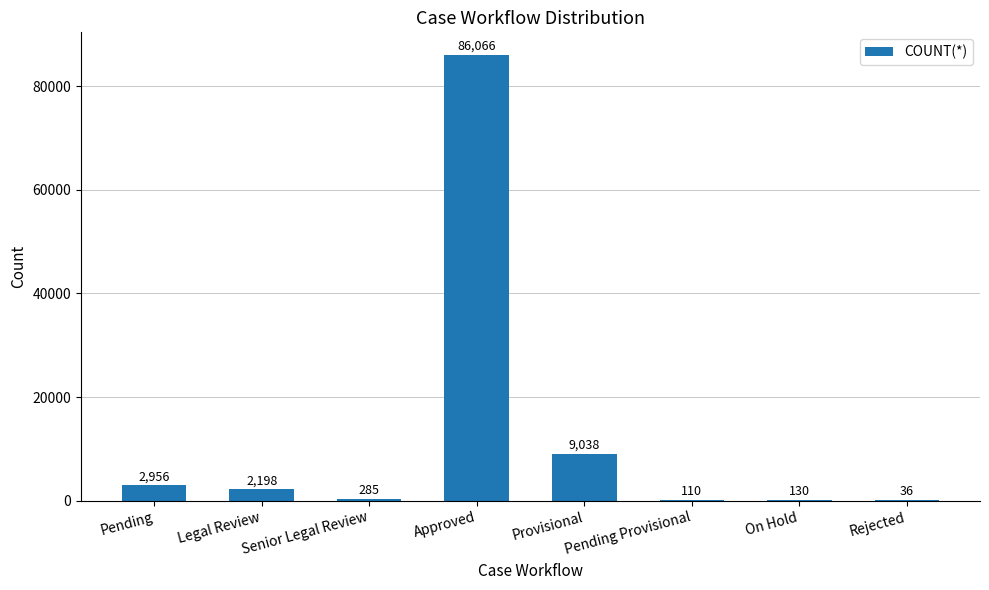

Reading right to left, transcribe all the data shown in this chart.

36	130	110	9038	86066	285	2198	2956